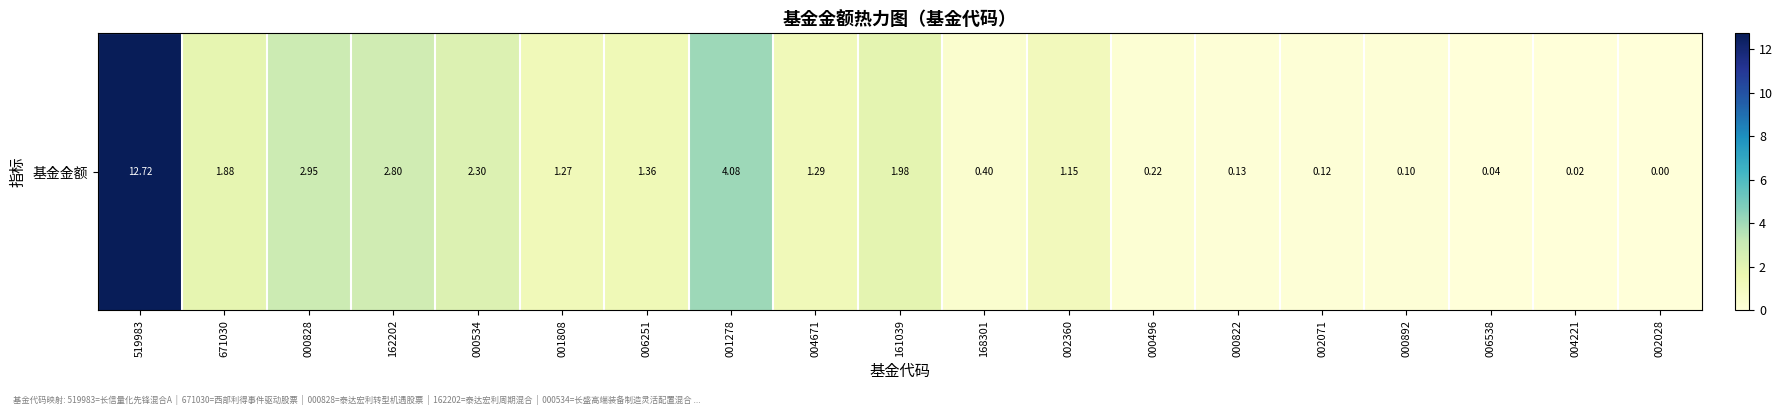

What is the sum of the values at 161039 and 002071?

2.1